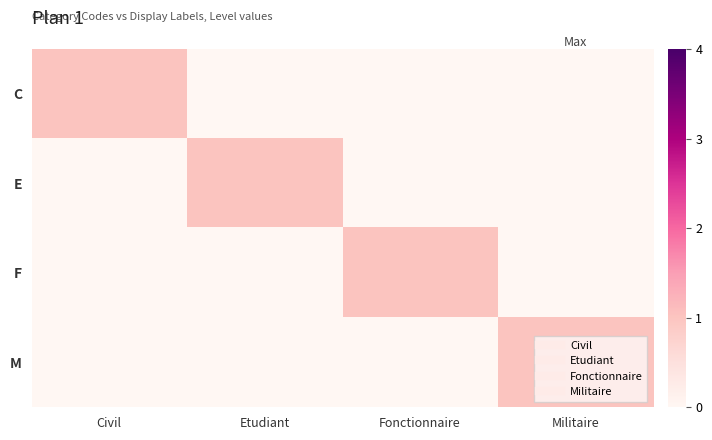

Reading right to left, list all the values displayed in this chart.

C: Militaire=0	Fonctionnaire=0	Etudiant=0	Civil=1
E: Militaire=0	Fonctionnaire=0	Etudiant=1	Civil=0
F: Militaire=0	Fonctionnaire=1	Etudiant=0	Civil=0
M: Militaire=1	Fonctionnaire=0	Etudiant=0	Civil=0